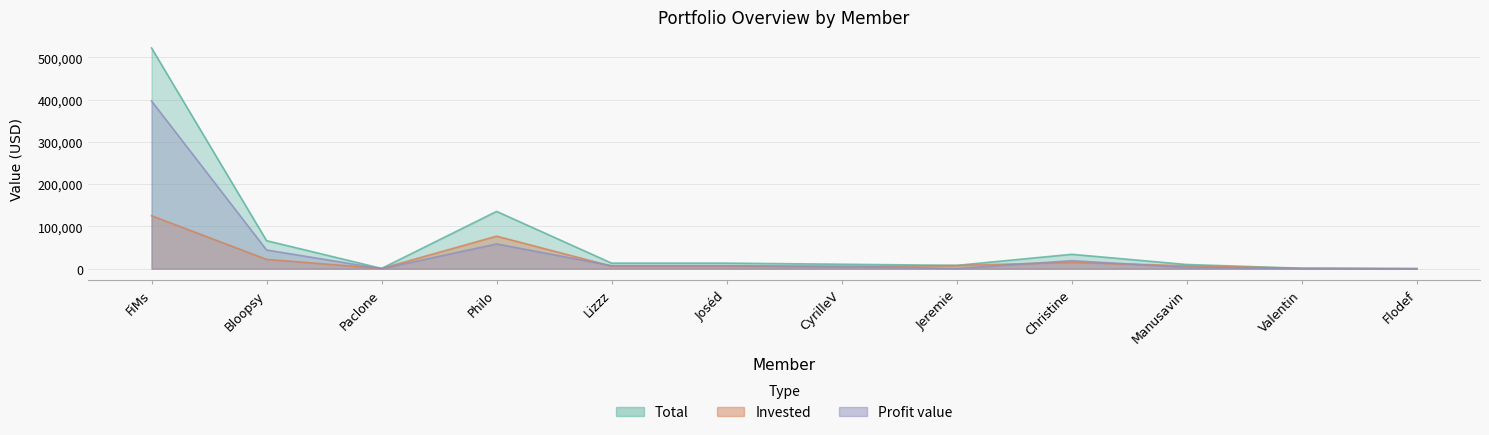

How many series are shown in this chart?

3